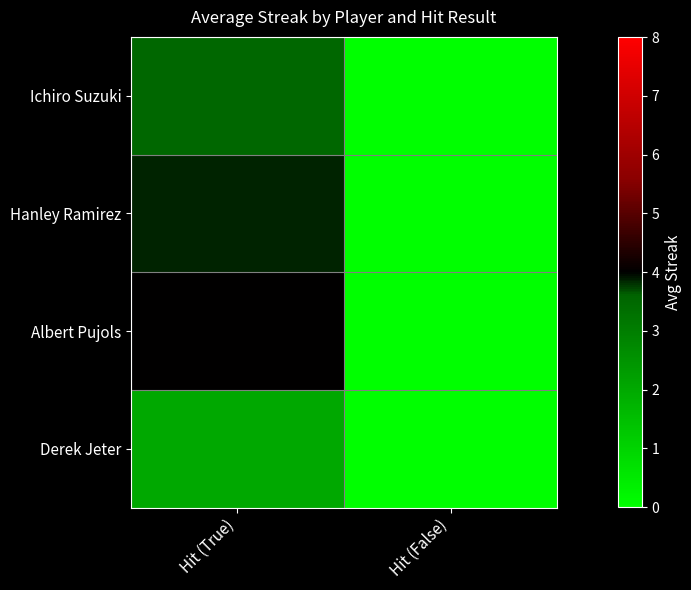

Between Hit (True) and Hit (False), which is larger?

Hit (True)